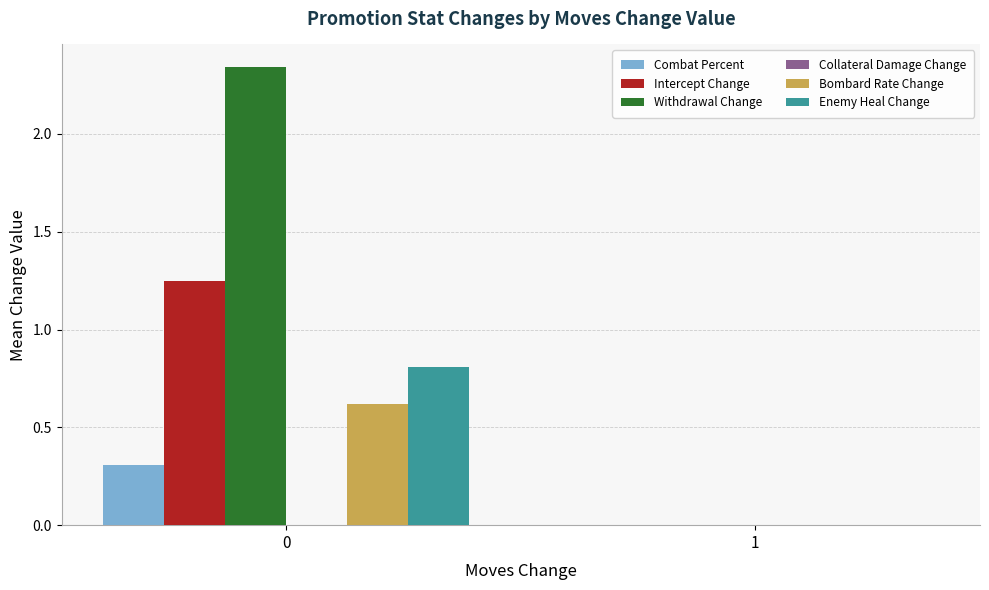

Are the bars horizontal?

No